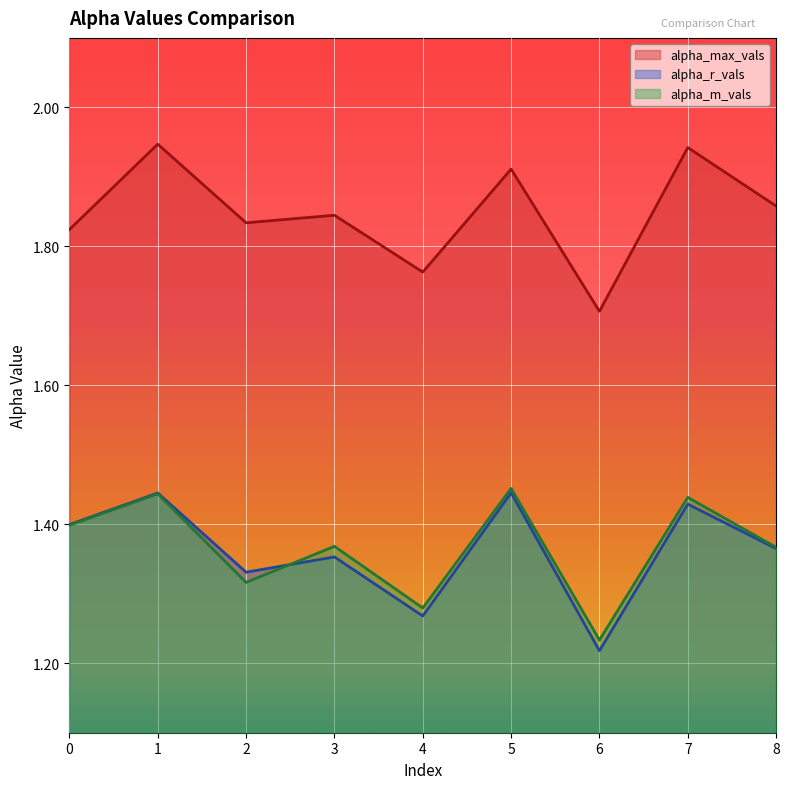

What is the value of the alpha_max_vals point at the 3rd from the left?

1.8